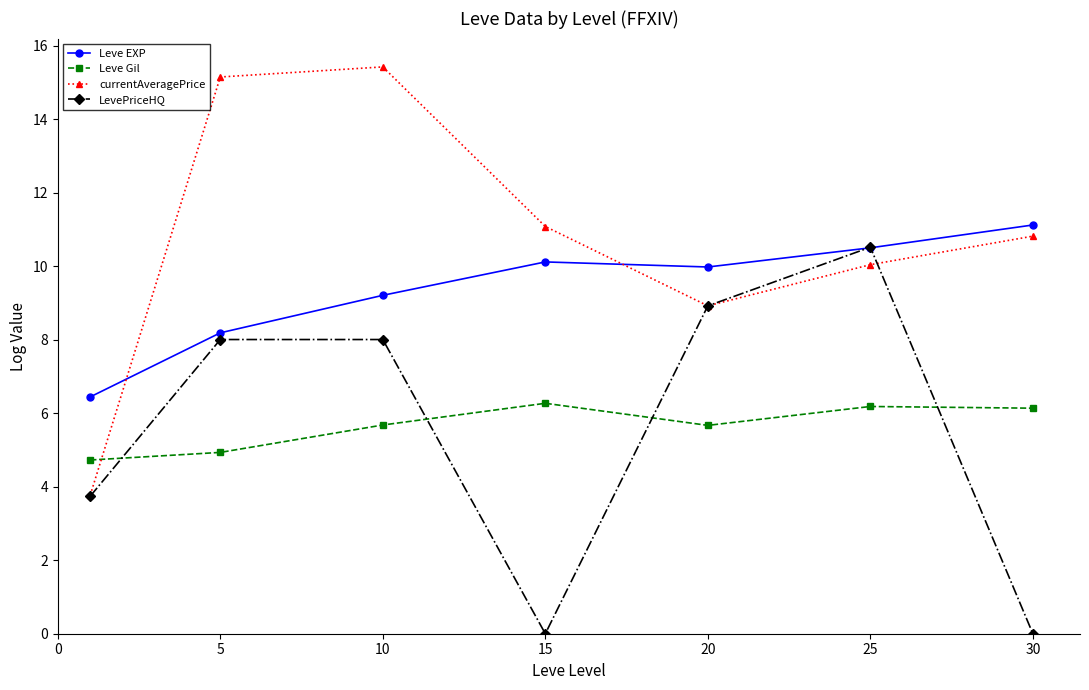

What is the difference between the maximum and minimum values in the Leve Gil series?

1.5